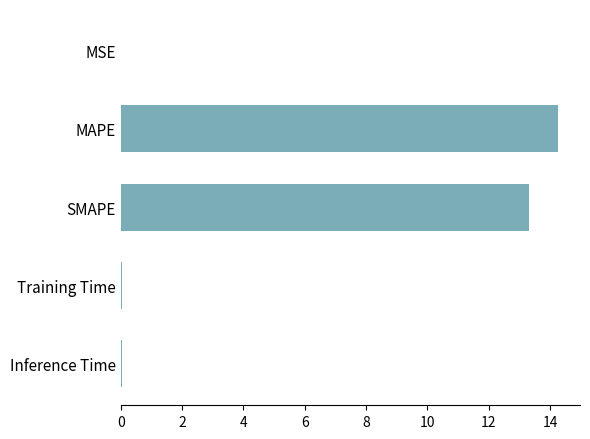

What is the sum of all values?

27.7